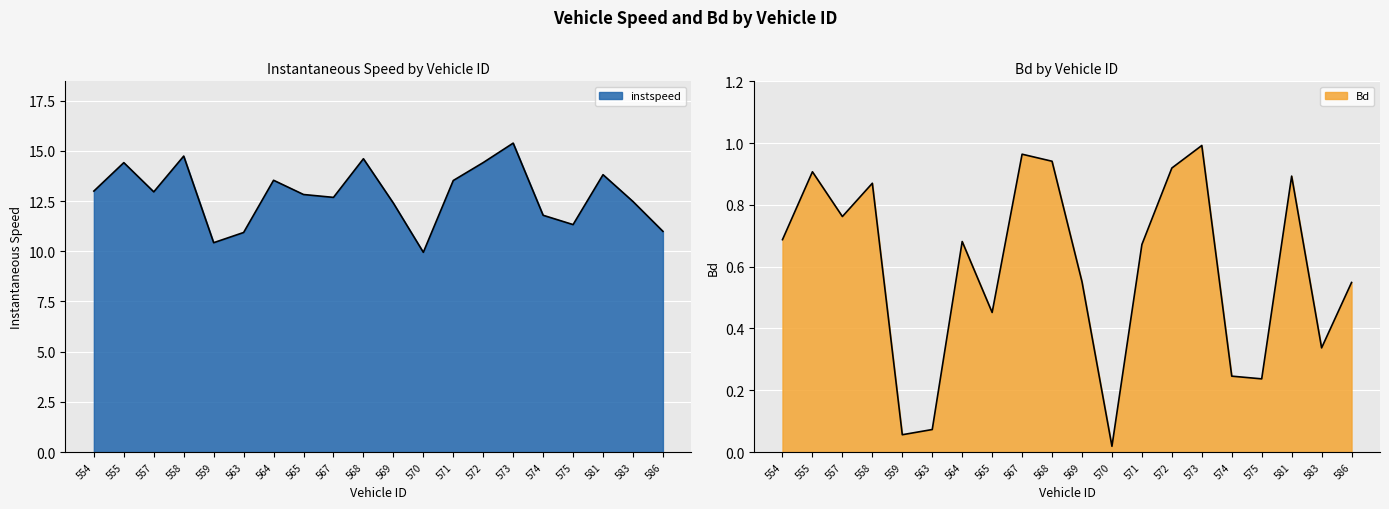

What is the value of the Bd point at the 14th from the left?

0.9